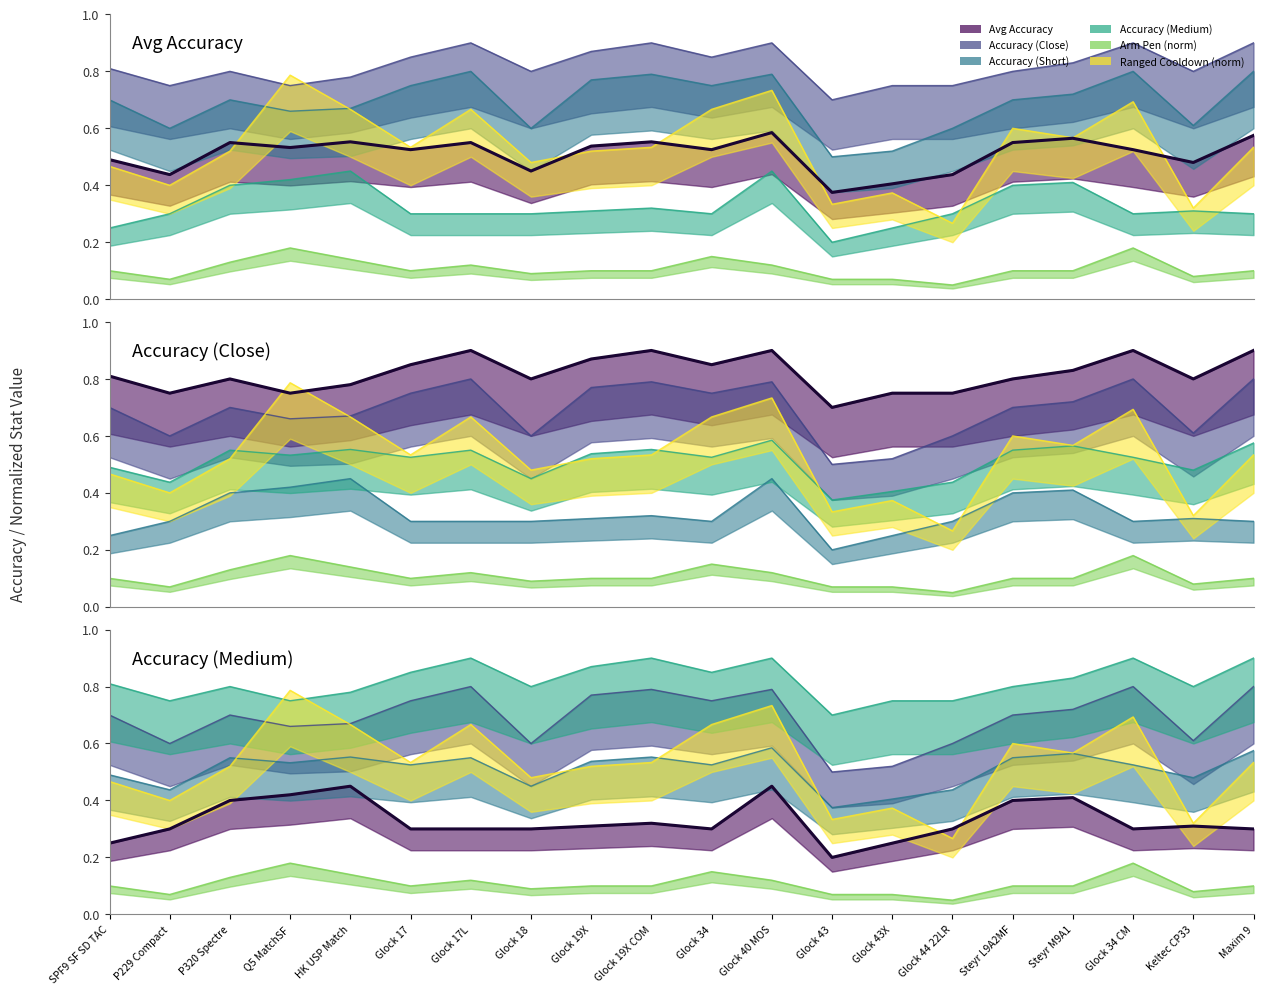

At how many categories does at least one series exceed 0?

20